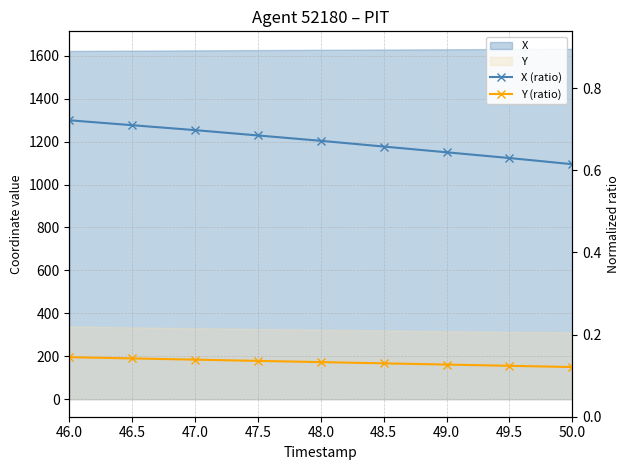

Does the chart have visible grid lines?

Yes